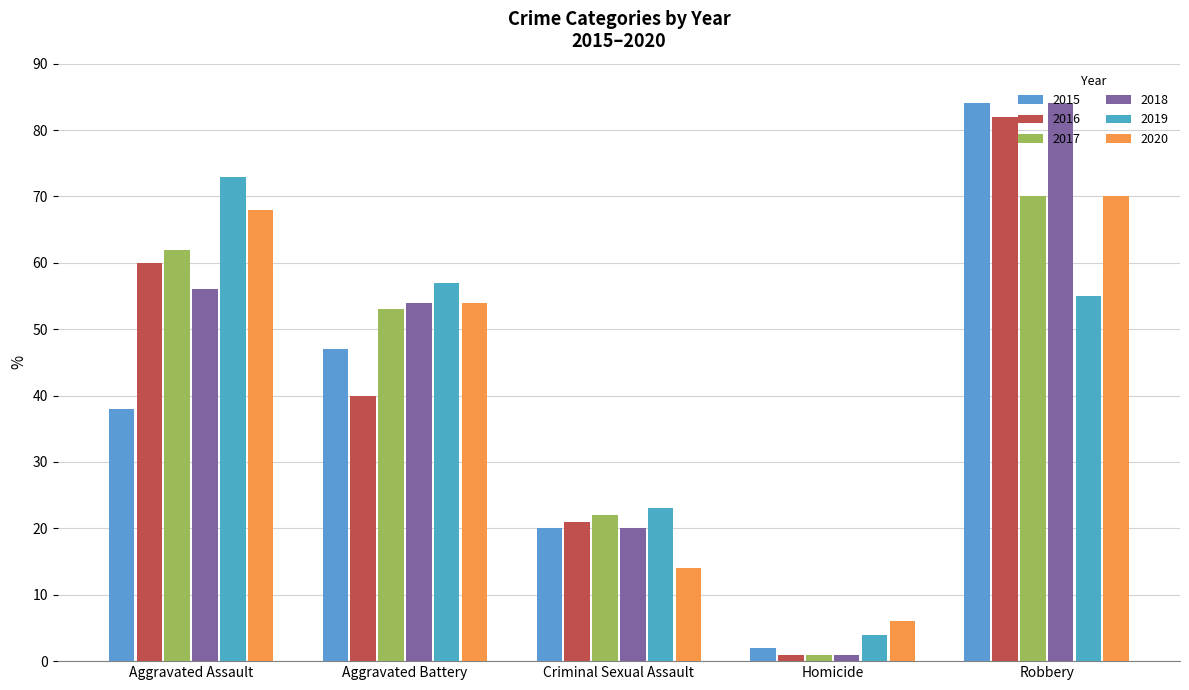

What is the label of the 5th bar from the right?

Aggravated Assault